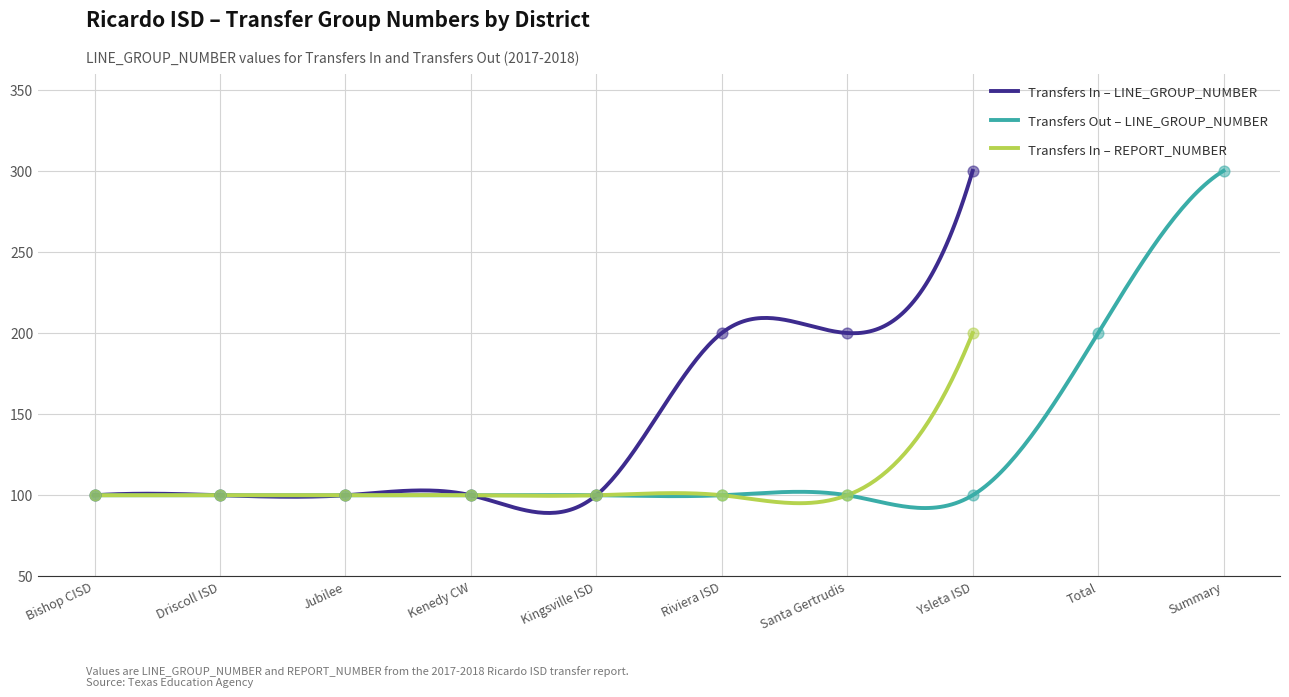

Which has a higher value, Riviera ISD or Santa Gertrudis?

Riviera ISD